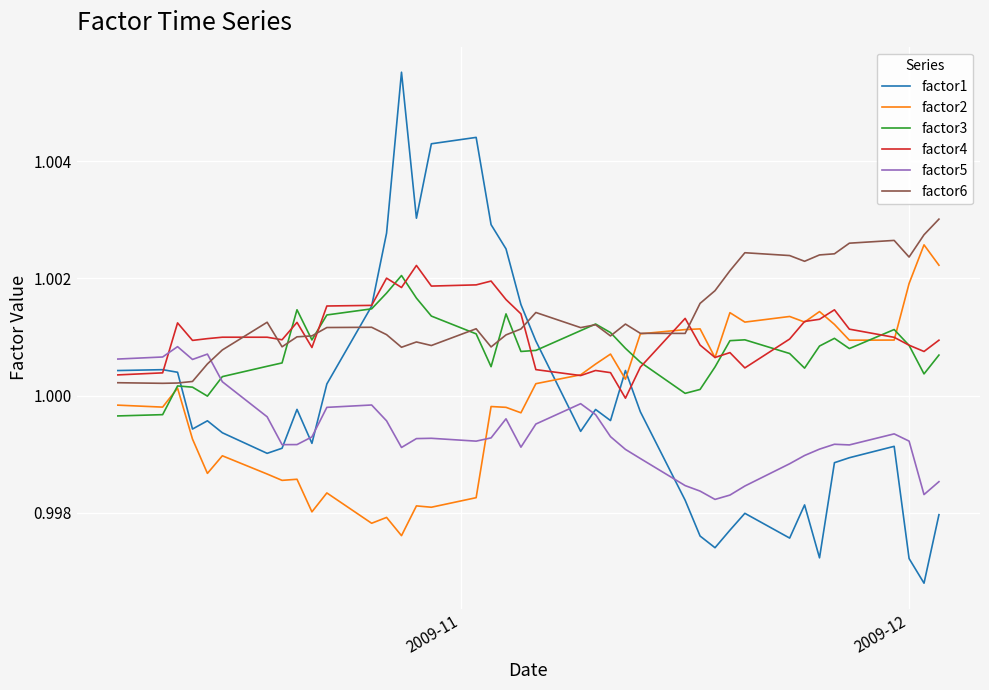

How many intersections are there between factor6 and factor5?

1